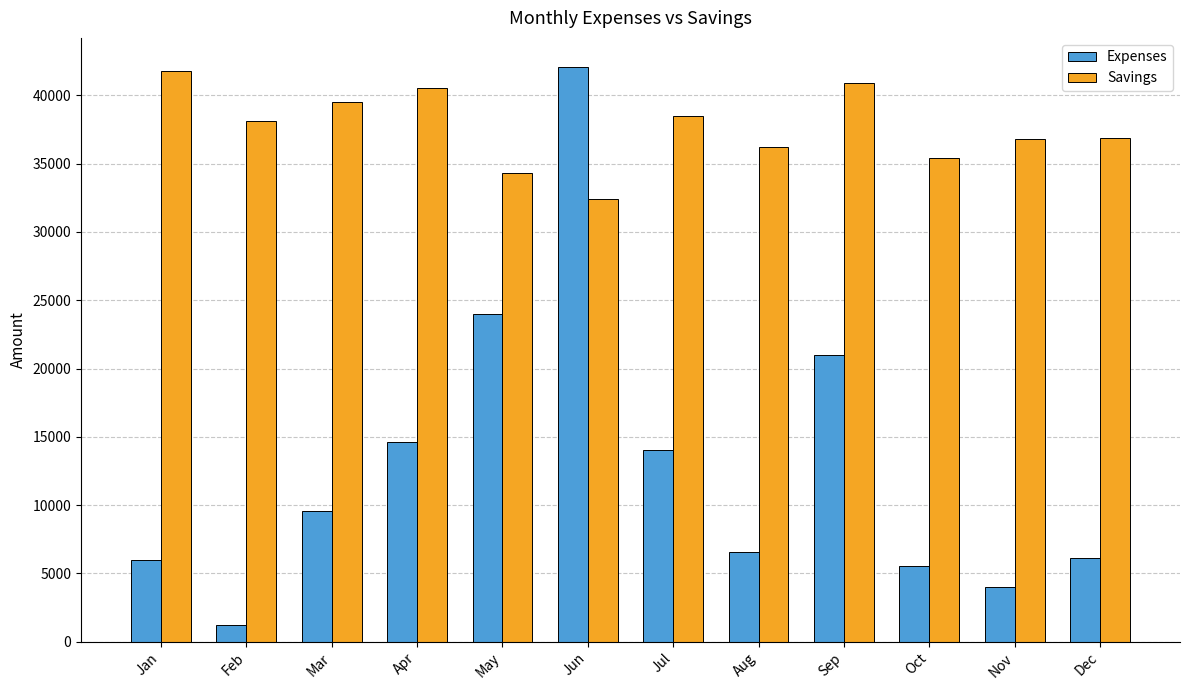

At which label does Savings first exceed 38100?

Jan